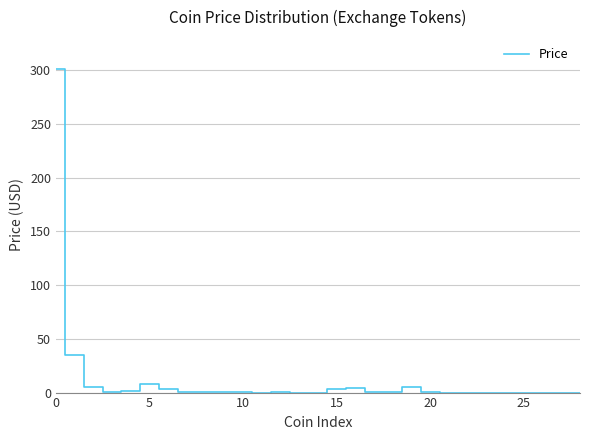

How many distinct data groups are displayed?

1